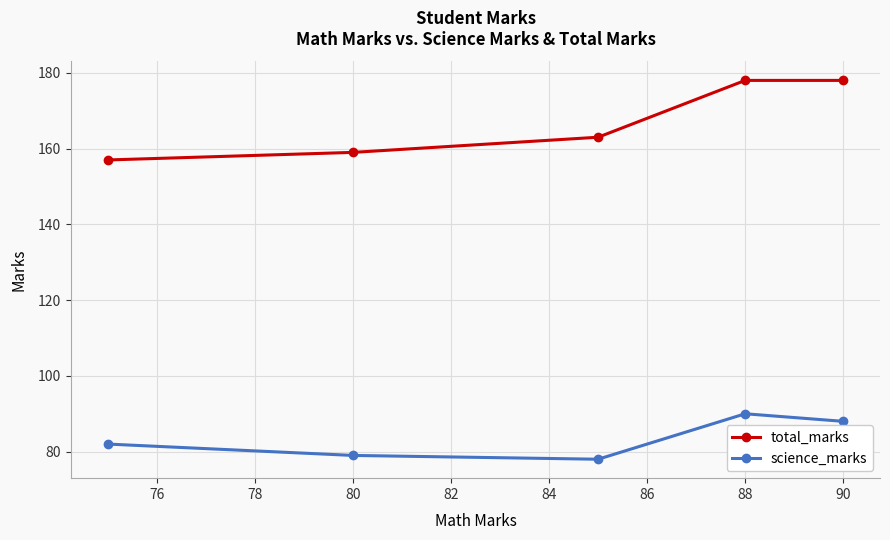

What is the maximum value shown in the chart?

178